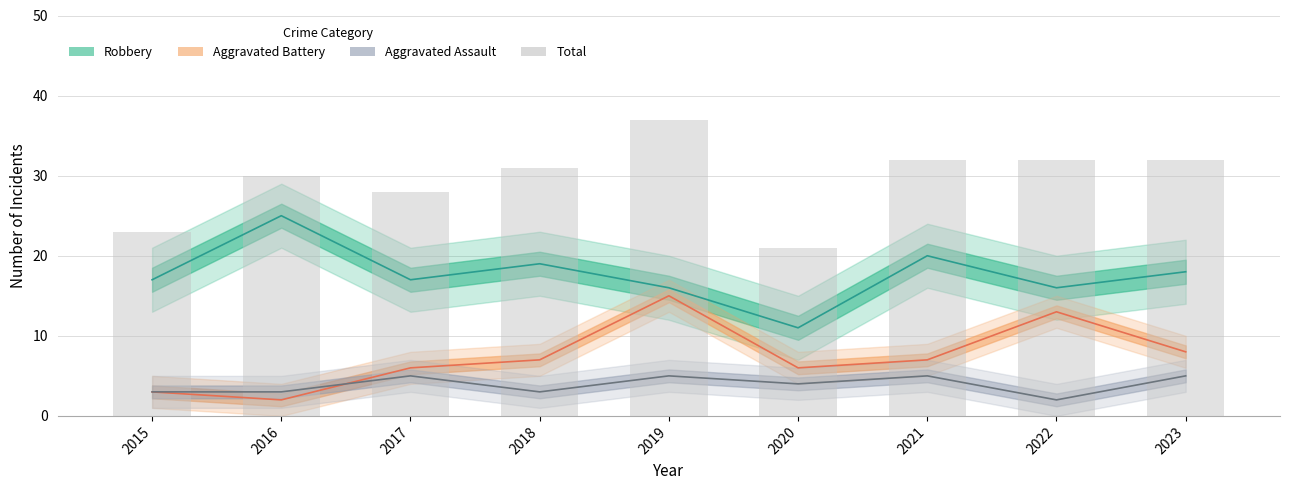

How many distinct data groups are displayed?

4